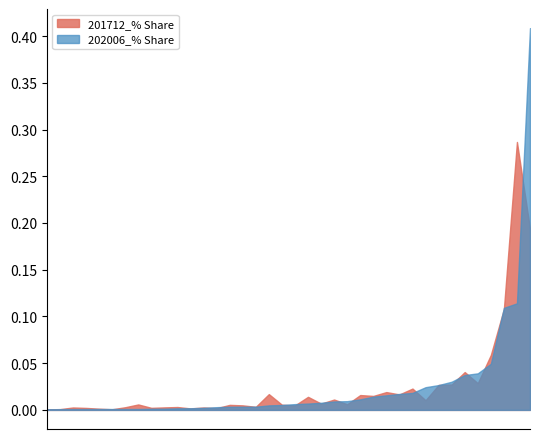

How many times do 201712_% Share and 202006_% Share cross each other?

26